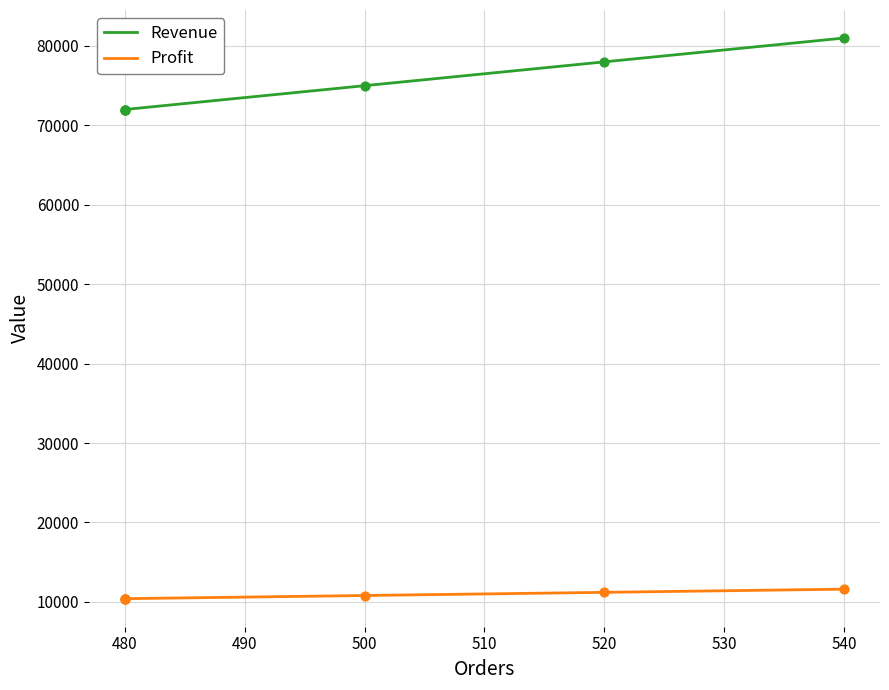

Which series reaches the maximum Y coordinate?

Revenue